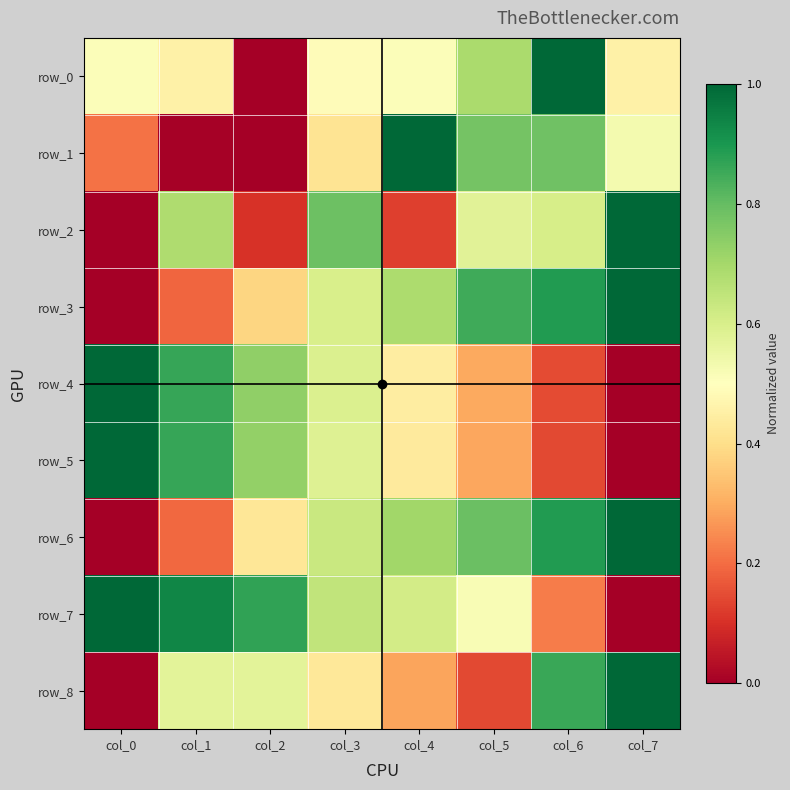

What is the spread (max minus min) of values at col_5?

0.7